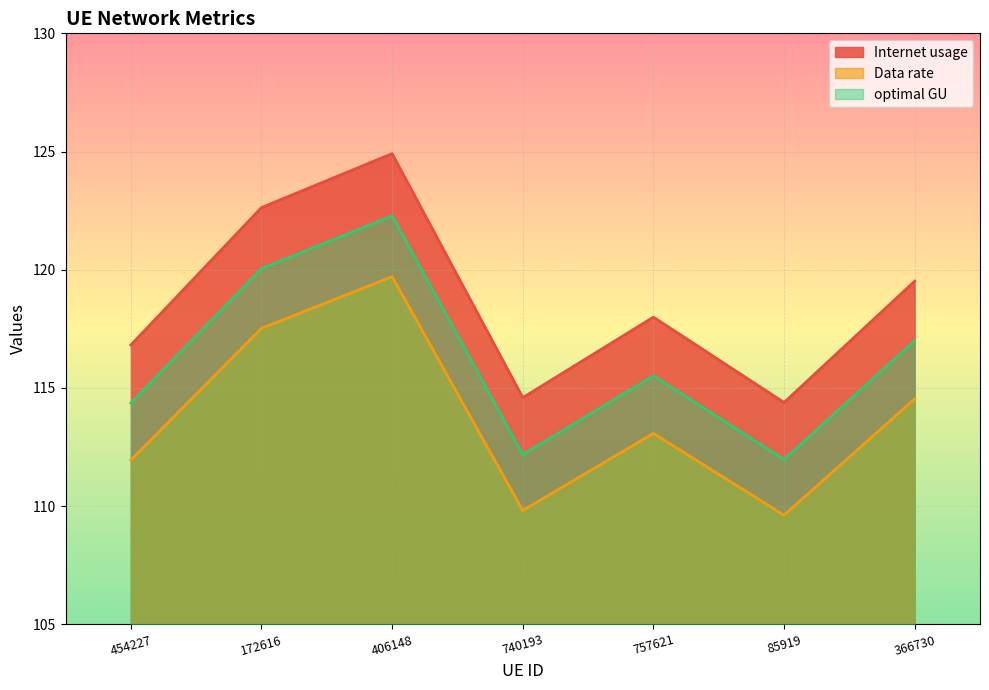

True or false: Data rate and Internet usage intersect in this chart.

False